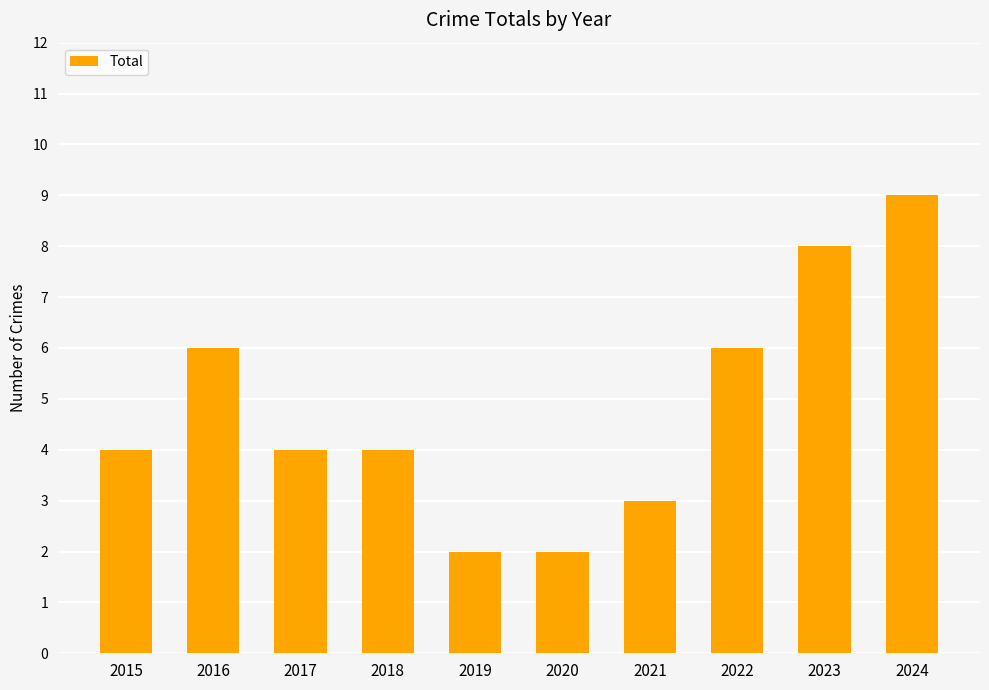

What is the sum of all values?

48